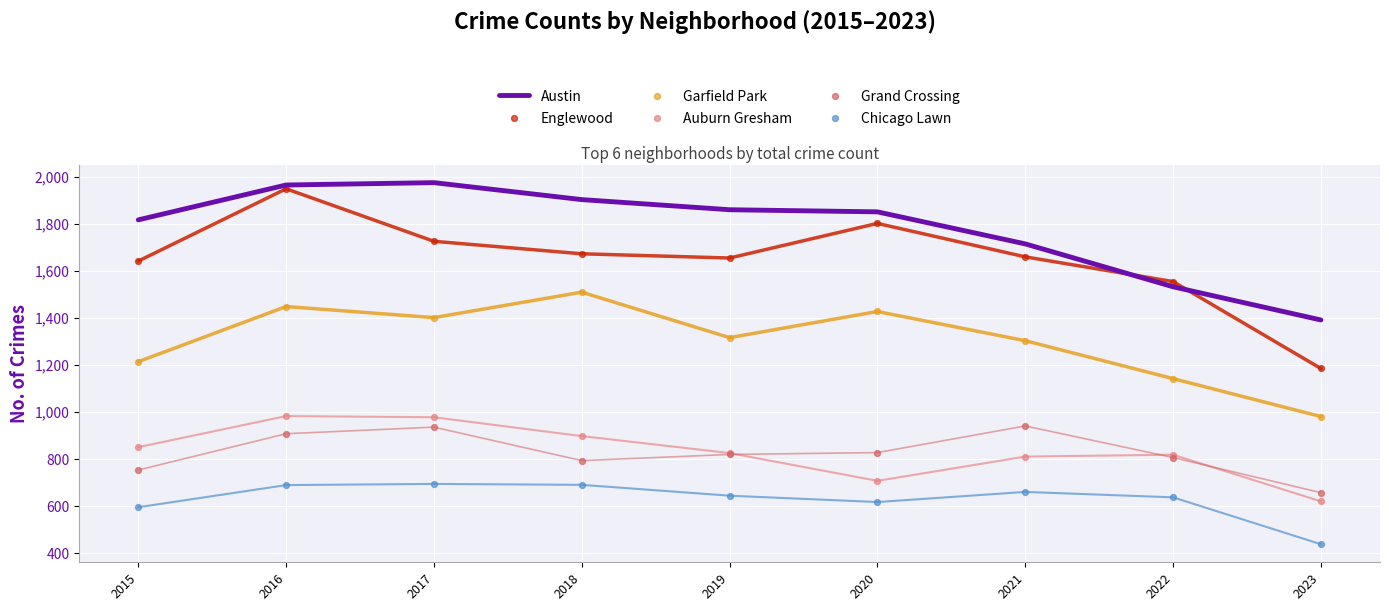

At which category is the sum across all series the highest?

2016